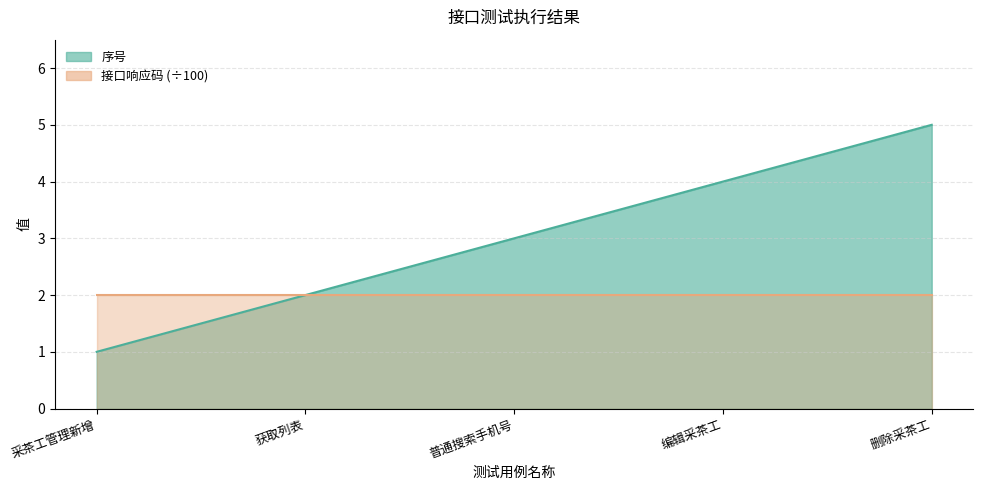

What is the change in value from 获取列表 to 编辑采茶工?

+2